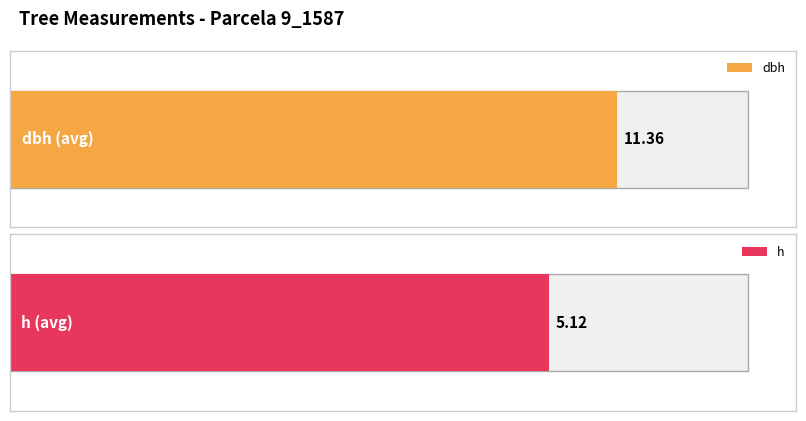

Is the value of h at 9_1587_3 greater than the value of dbh at 9_1587_2?

No